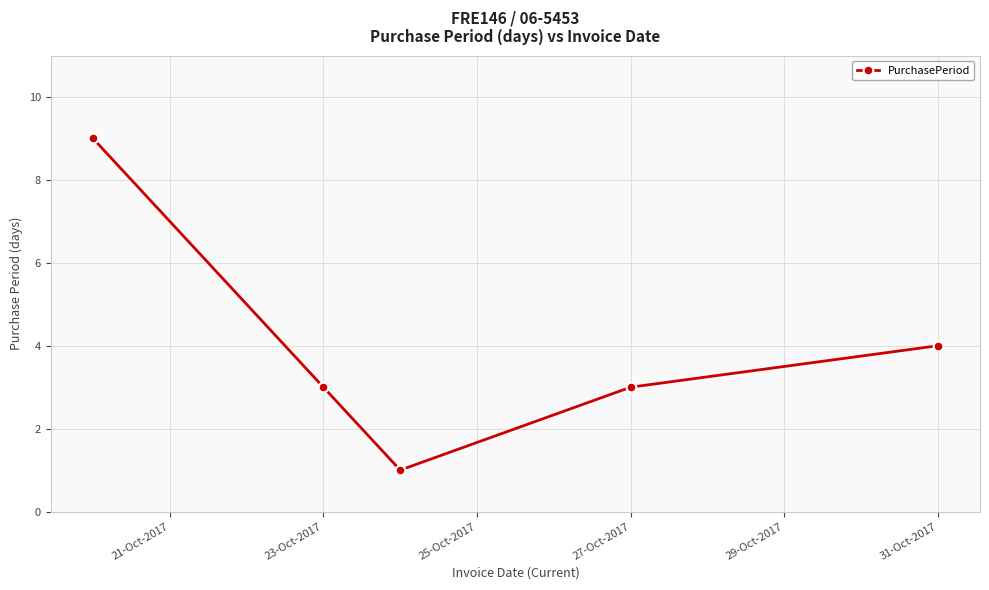

What is the value of the 5th point from the left?

4